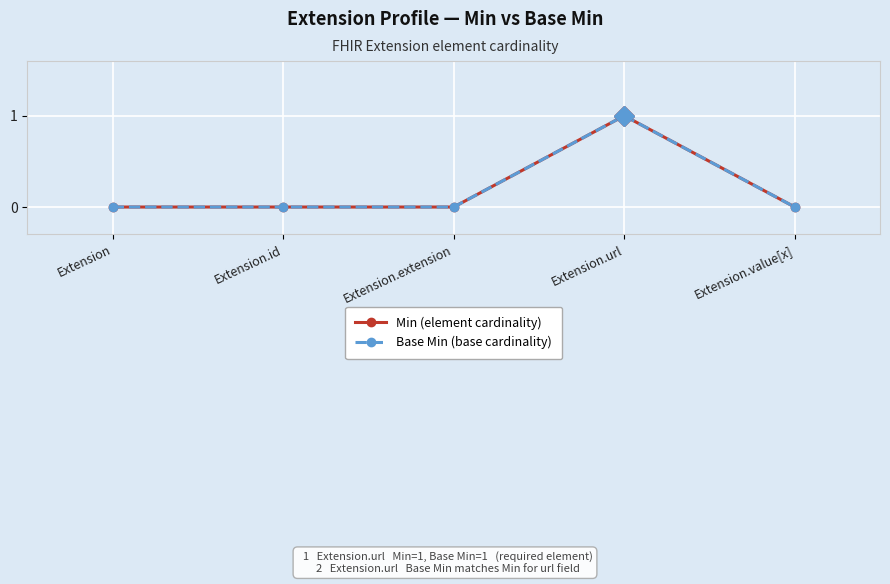

Does the chart have visible grid lines?

Yes